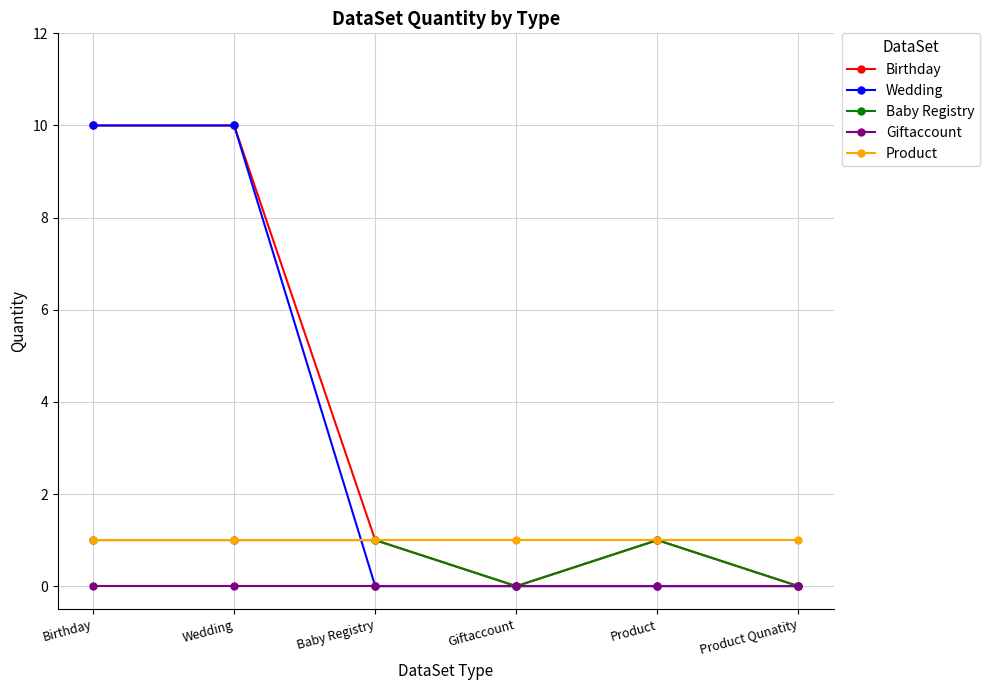

Between Wedding and Product, which series saw the biggest shift?

Wedding